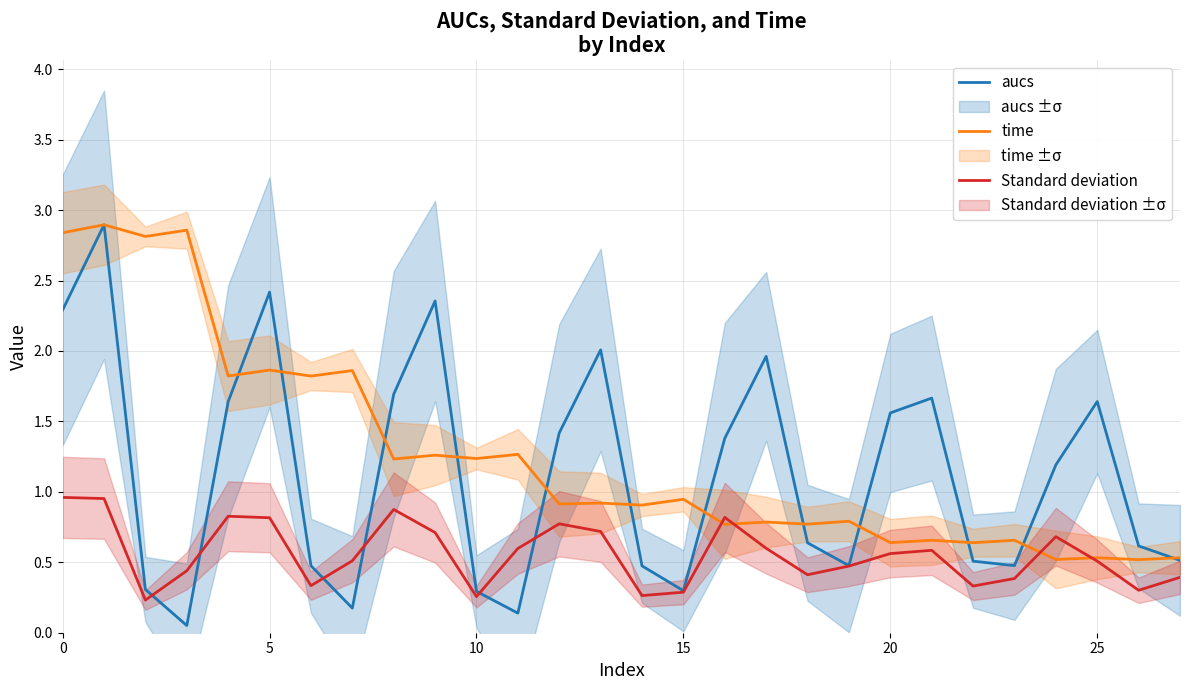

Reading left to right, extract all data points from this chart.

aucs: 2.3	2.9	0.3	0.1	1.6	2.4	0.5	0.2	1.7	2.4	0.3	0.1	1.4	2.0	0.5	0.3	1.4	2.0	0.6	0.5	1.6	1.7	0.5	0.5	1.2	1.6	0.6	0.5
time: 2.8	2.9	2.8	2.9	1.8	1.9	1.8	1.9	1.2	1.3	1.2	1.3	0.9	0.9	0.9	0.9	0.8	0.8	0.8	0.8	0.6	0.7	0.6	0.7	0.5	0.5	0.5	0.5
Standard deviation: 1.0	1.0	0.2	0.4	0.8	0.8	0.3	0.5	0.9	0.7	0.3	0.6	0.8	0.7	0.3	0.3	0.8	0.6	0.4	0.5	0.6	0.6	0.3	0.4	0.7	0.5	0.3	0.4